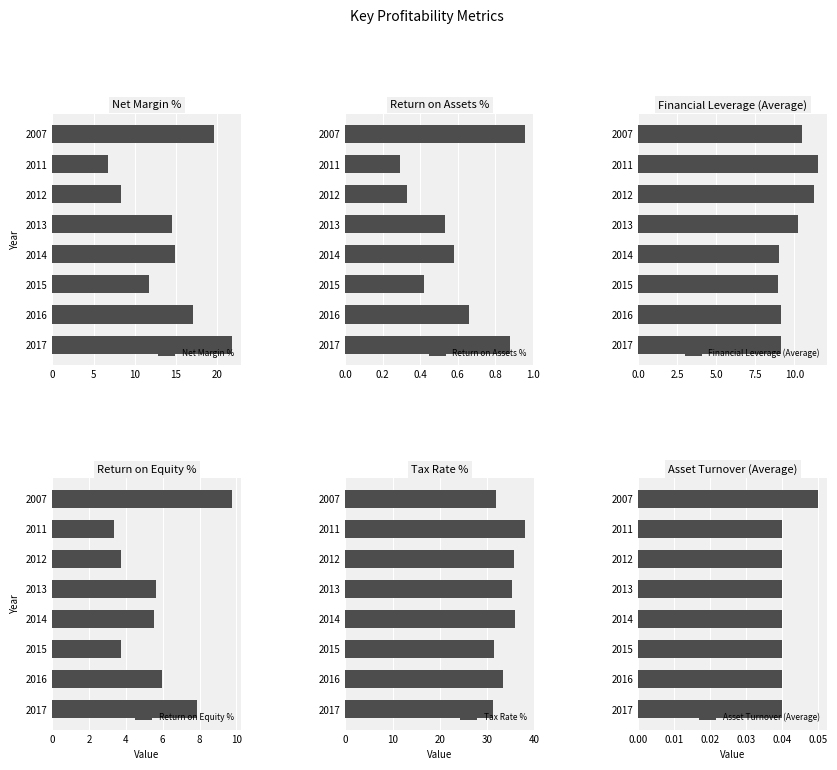

True or false: Return on Equity % has a value of 3.3 at 2011.

True